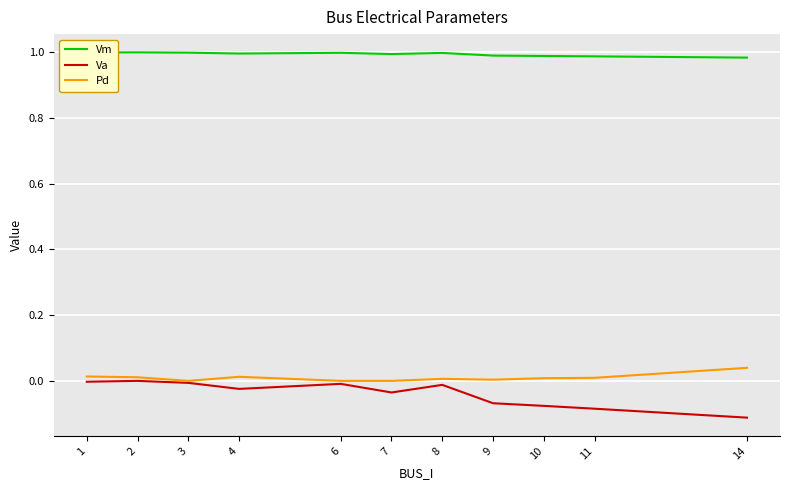

True or false: Vm has a value of 1.0 at 3.

True